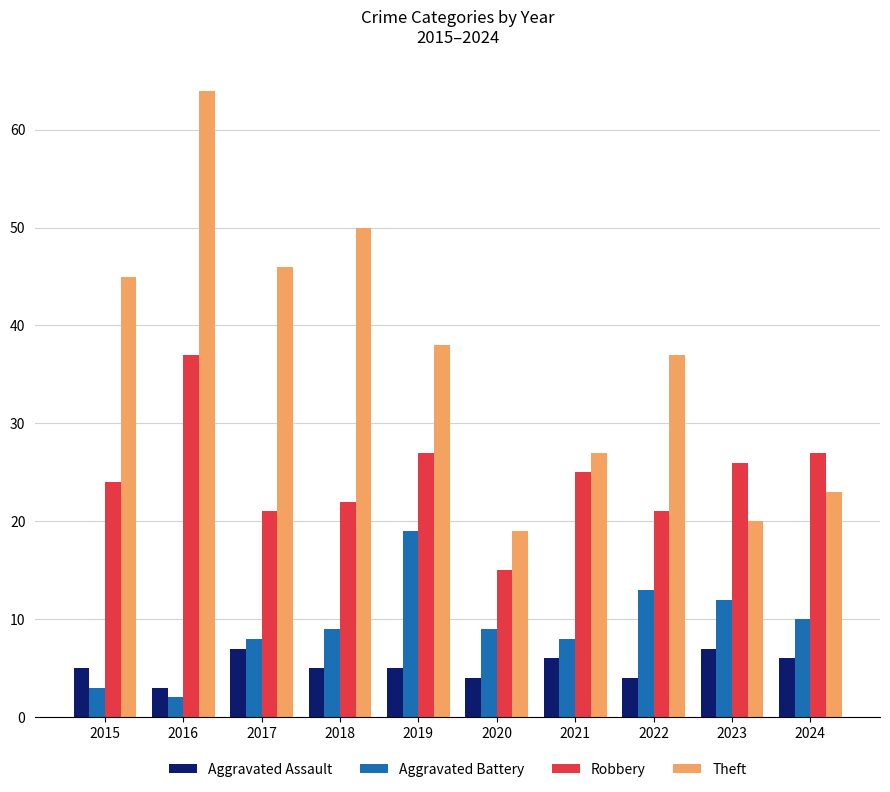

What are all the series names shown in the legend?

Aggravated Assault, Aggravated Battery, Robbery, Theft